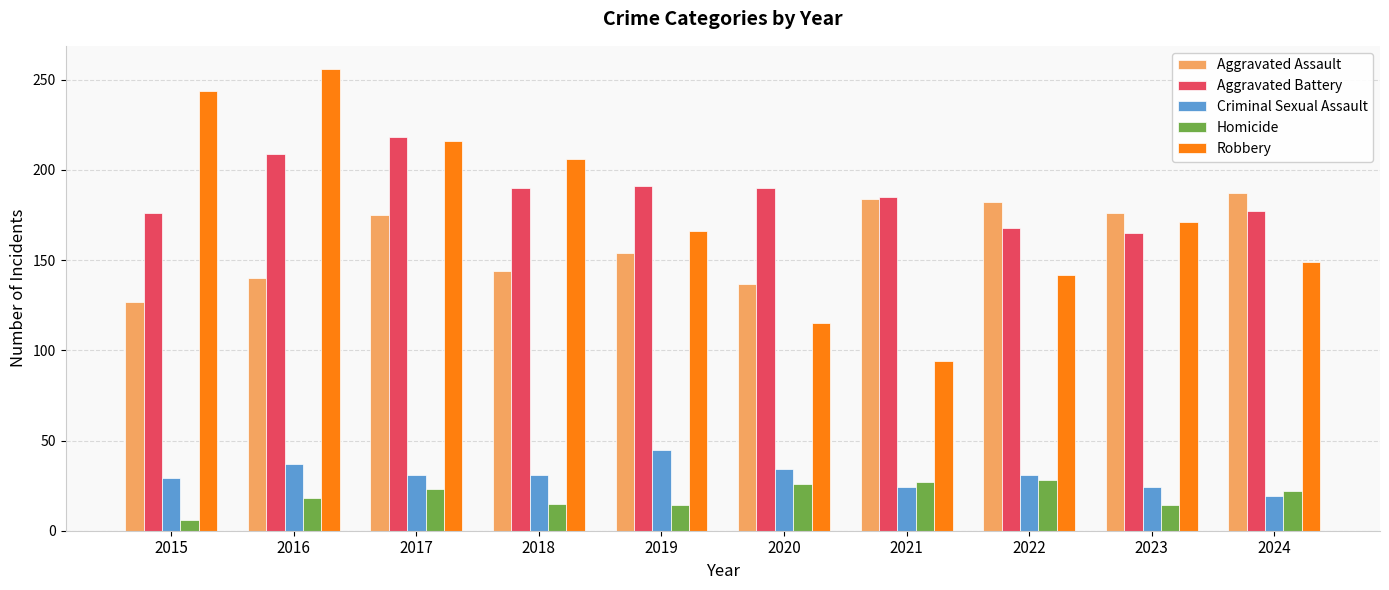

True or false: Aggravated Assault has a value of 137 at 2020.

True